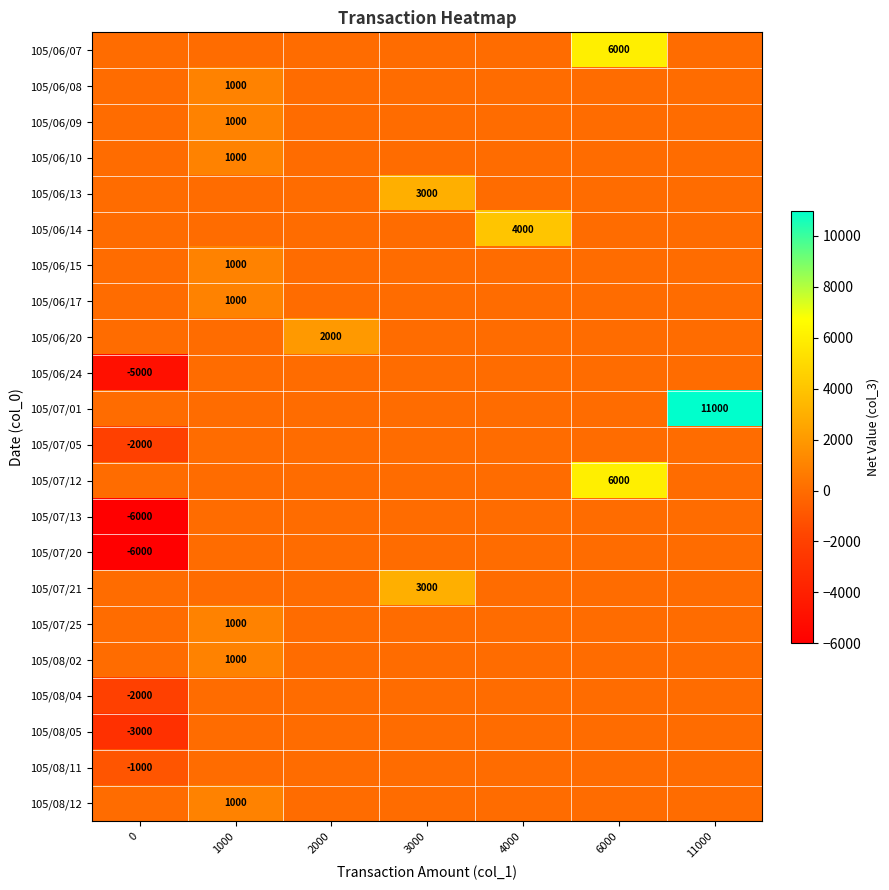

The 105/07/05 series shows -3018 at 0. True or false?

False